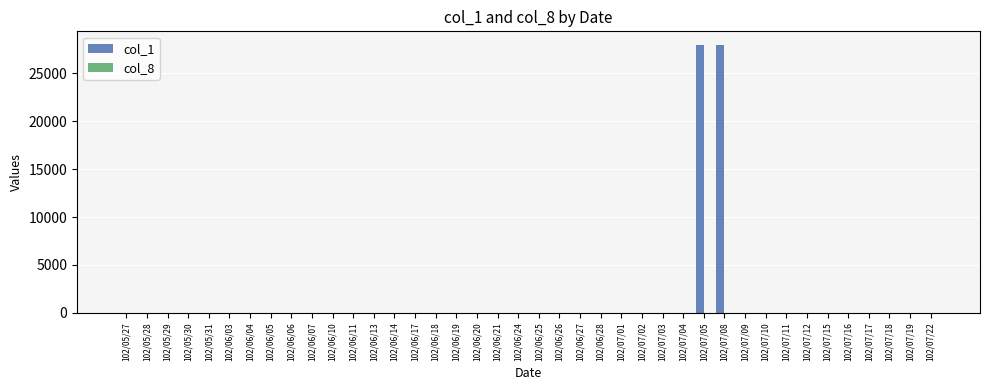

Are the bars grouped side by side (vs. stacked)?

Yes